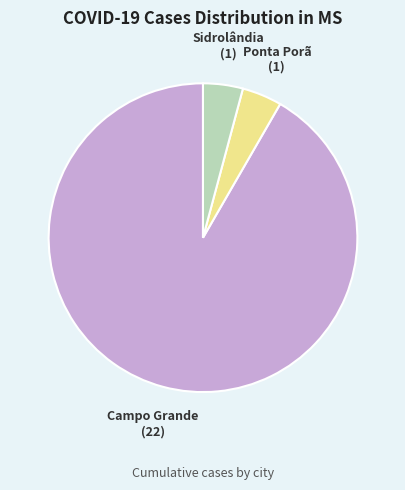

Is there a majority slice in this chart?

Yes